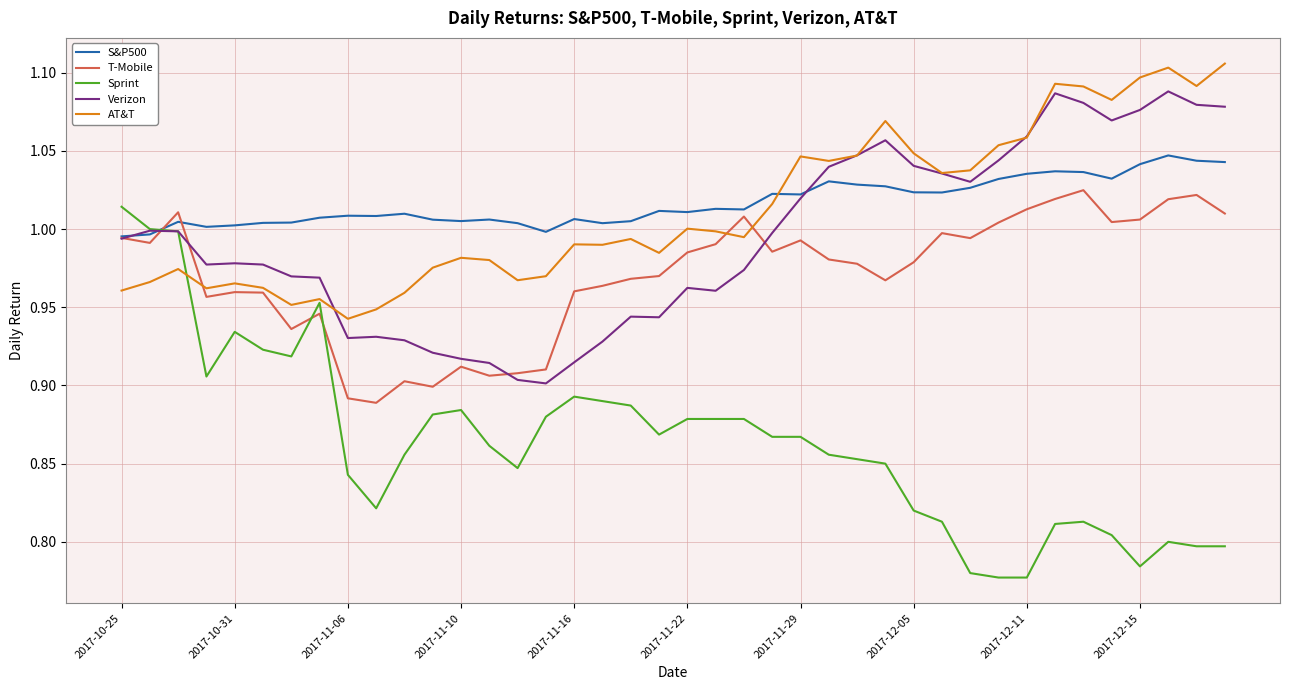

What is the difference between the maximum and minimum values in the Verizon series?

0.2